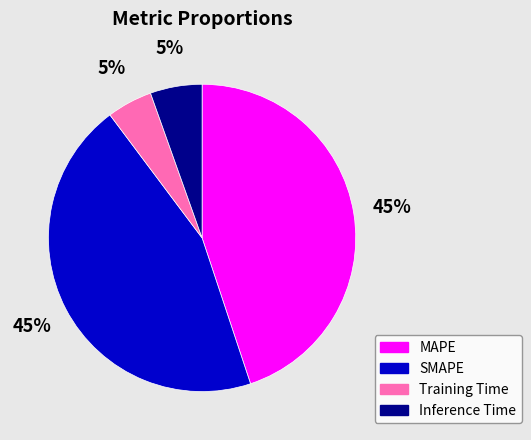

True or false: Inference Time accounts for 16% of the total.

False